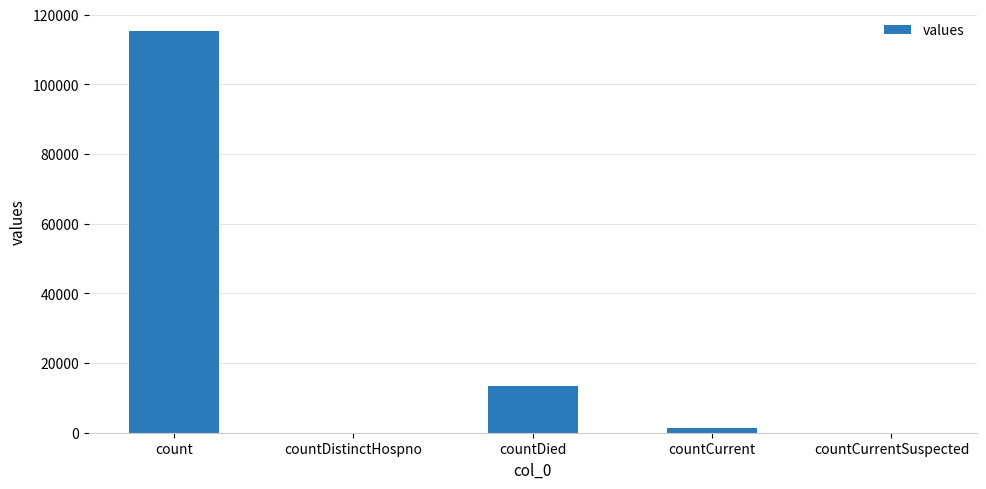

Between countCurrentSuspected and countDied, which is larger?

countDied